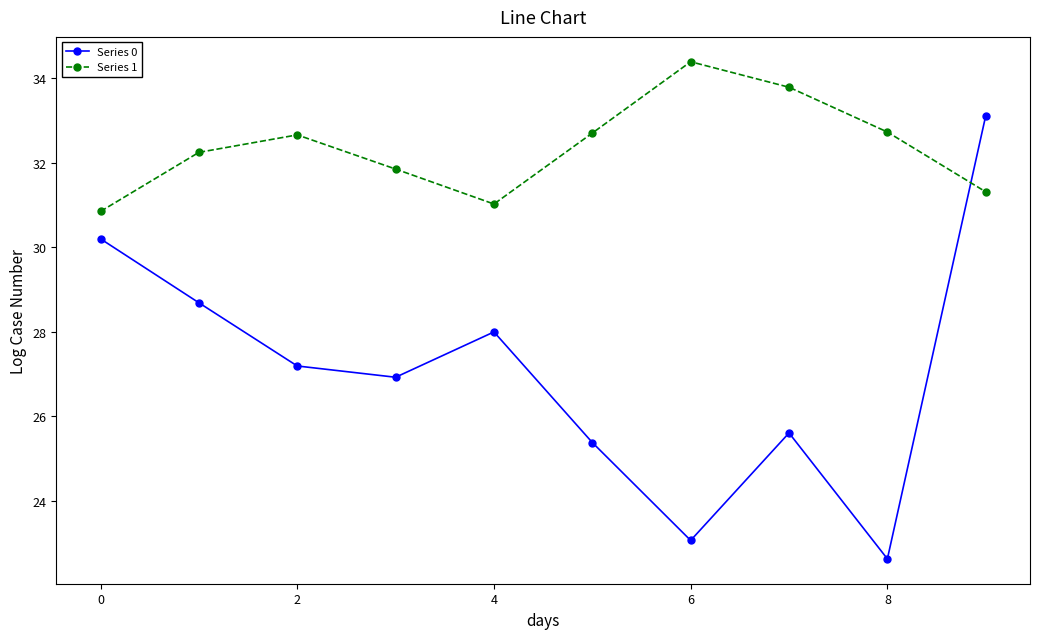

What is the difference between the second highest and second lowest values in the Series 0 series?

7.1